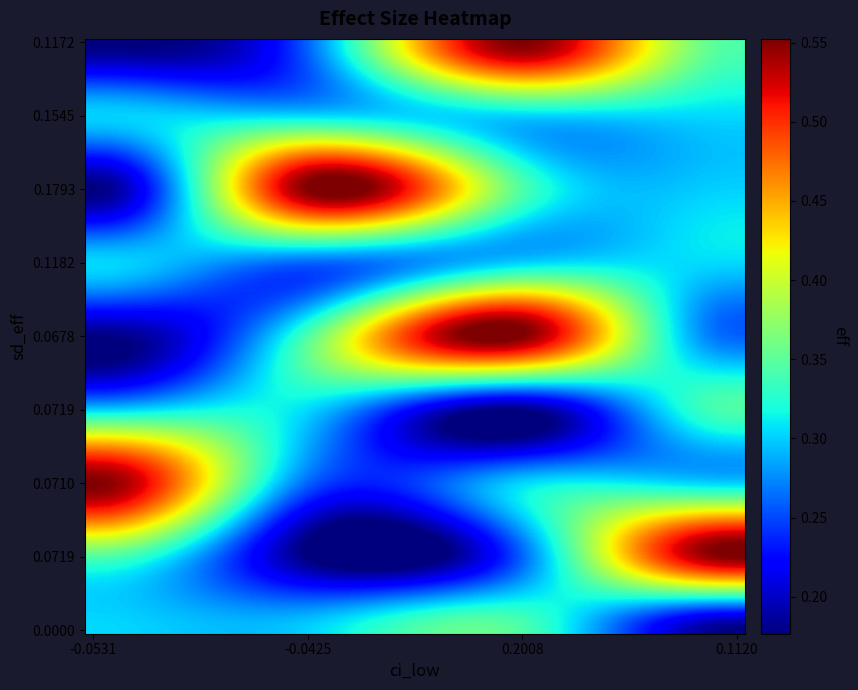

Reading left to right, list all the values displayed in this chart.

row0: 0=0.2	1=0.3	2=0.6	3=0.3
row1: 0=0.3	1=0.3	2=0.3	3=0.3
row2: 0=0.2	1=0.6	2=0.3	3=0.3
row3: 0=0.3	1=0.3	2=0.3	3=0.3
row4: 0=0.2	1=0.3	2=0.6	3=0.3
row5: 0=0.3	1=0.3	2=0.2	3=0.3
row6: 0=0.6	1=0.3	2=0.3	3=0.3
row7: 0=0.3	1=0.2	2=0.3	3=0.6
row8: 0=0.3	1=0.3	2=0.3	3=0.2